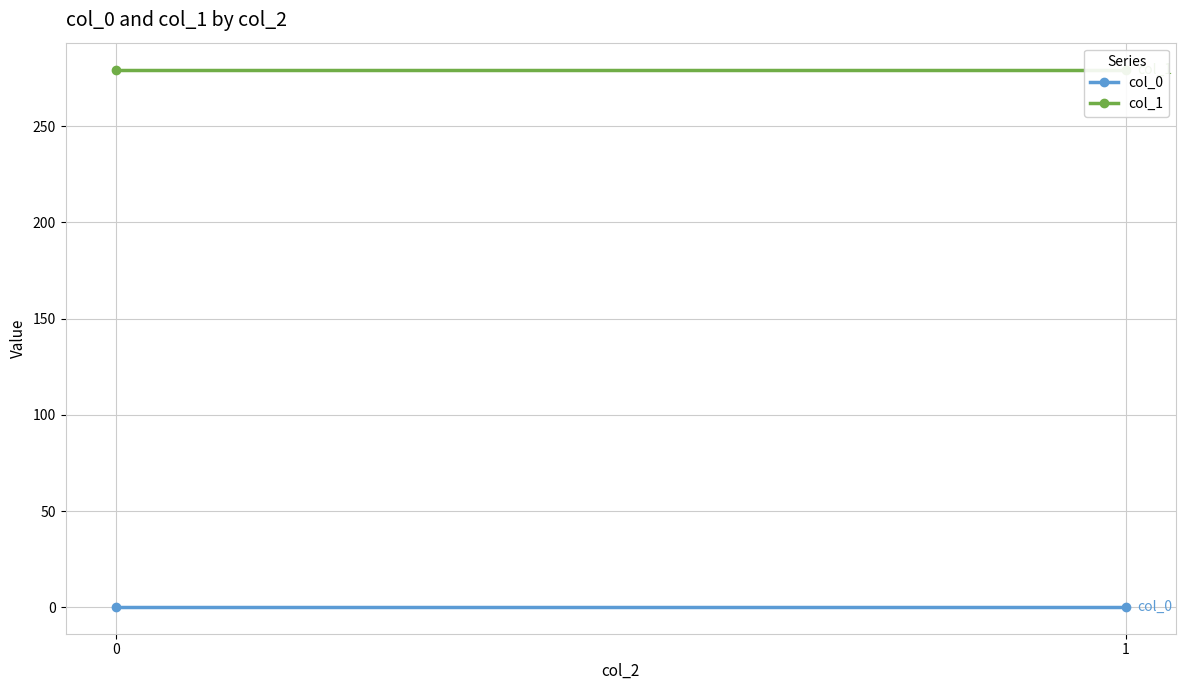

Reading left to right, what are all the values shown in this chart?

col_0: 0.2	0.2
col_1: 279.5	279.5